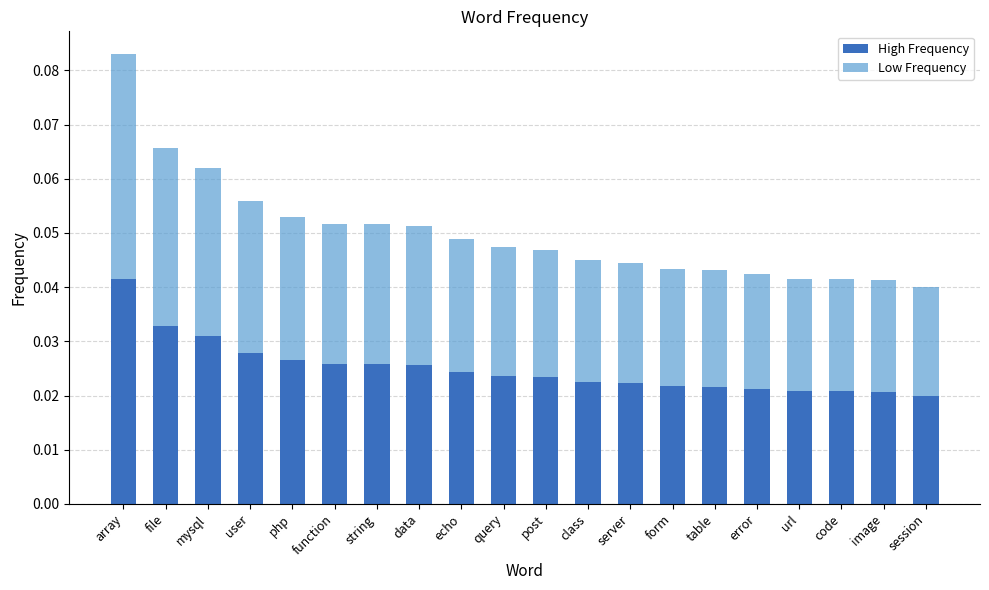

Are the bars grouped side by side (vs. stacked)?

No